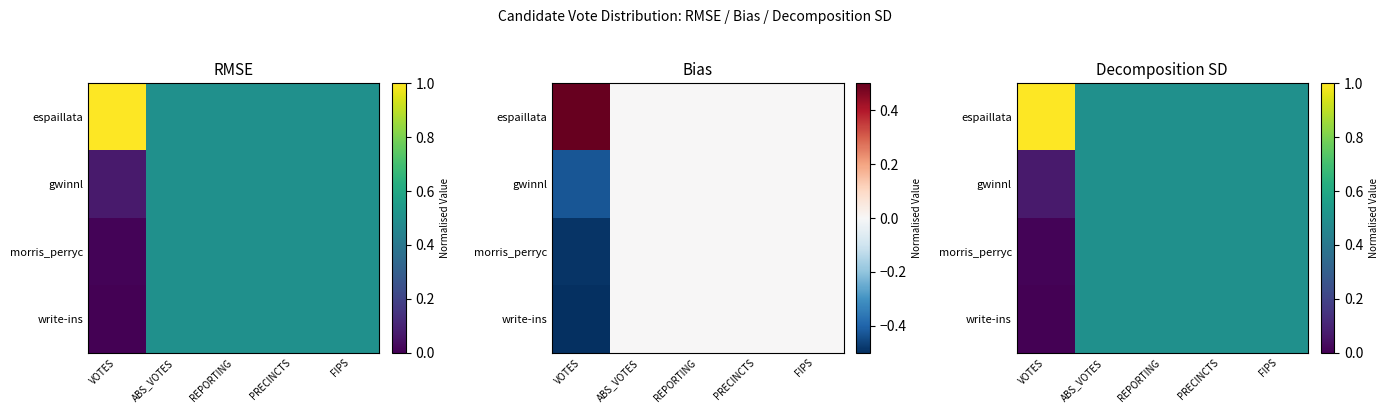

Rank the series at VOTES from highest to lowest value.

espaillata, gwinnl, morris_perryc, write-ins